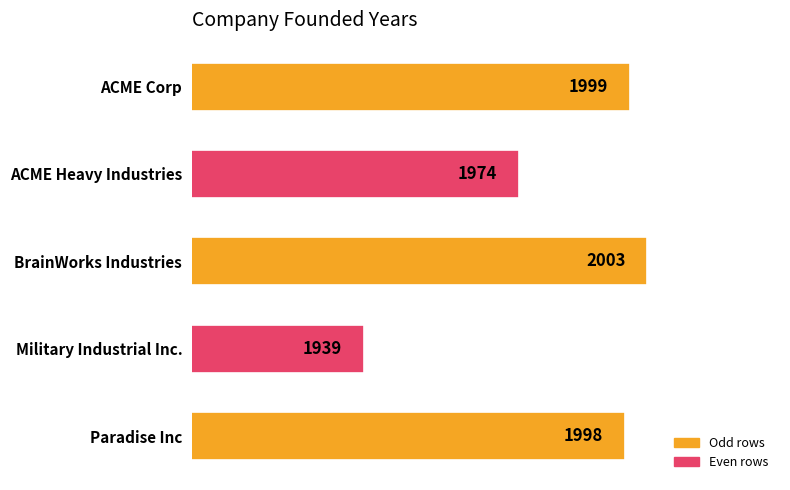

Count the number of data series in this chart.

1